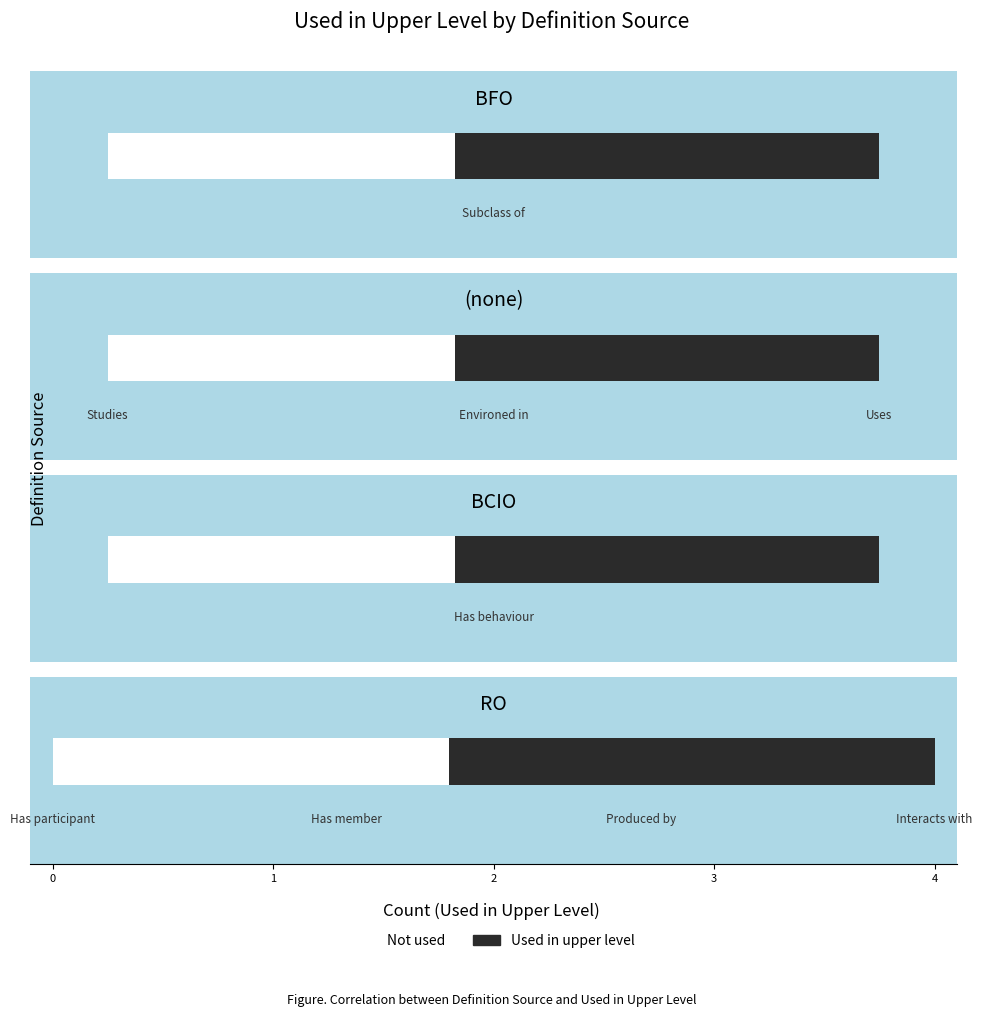

Rank the categories by value from lowest to highest.

Environed in, Uses, Subclass of, Studies, Has behaviour, Has participant, Has member, Produced by, Interacts with